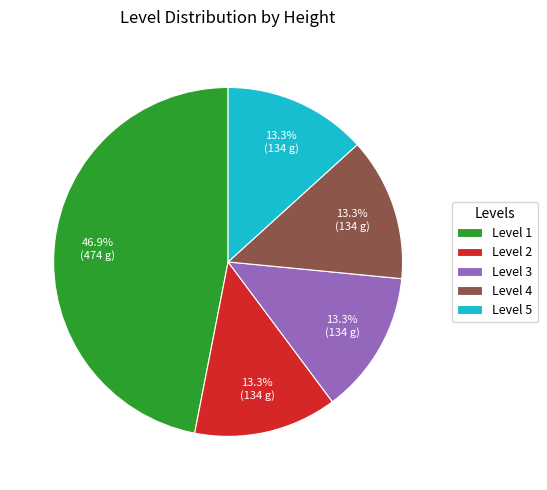

Do Level 3 and Level 2 together represent more than half of the pie?

No